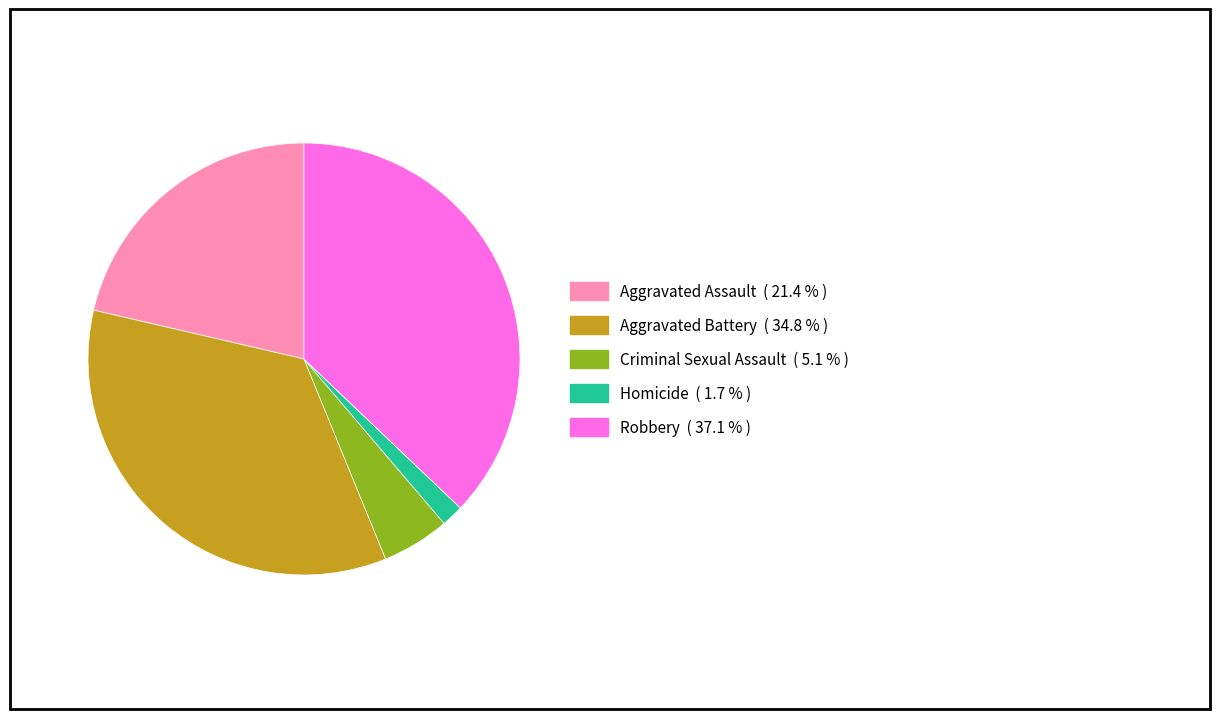

Do Aggravated Assault and Robbery together represent more than half of the pie?

Yes